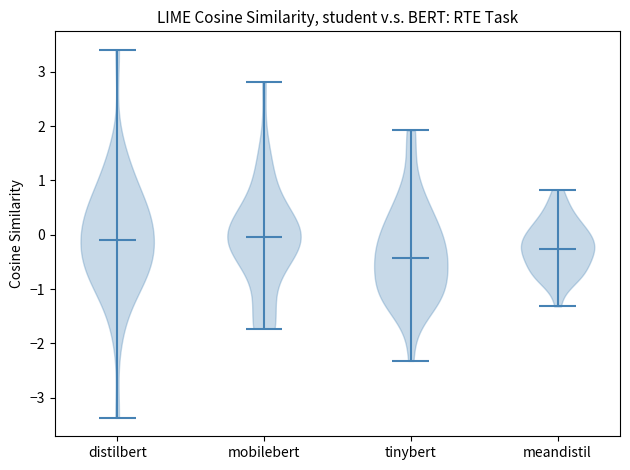

Reading left to right, read every violin against the y-axis: where its median line is, and the lowest and highest points it reaches. The values are not printed on the chart, so give them approximately, as read against the axis.

distilbert: median line -0.1, lowest point -3.4, highest point 3.4
mobilebert: median line 0.0, lowest point -1.7, highest point 2.8
tinybert: median line -0.4, lowest point -2.3, highest point 1.9
meandistil: median line -0.3, lowest point -1.3, highest point 0.8